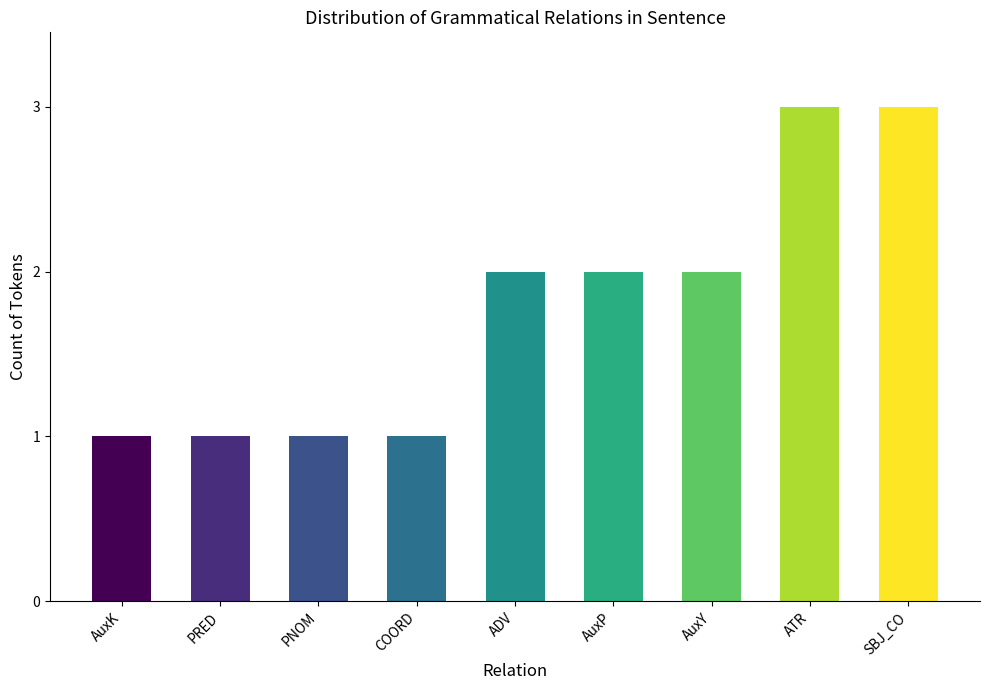

What is the ratio of the value at PRED to the value at ADV?

0.5